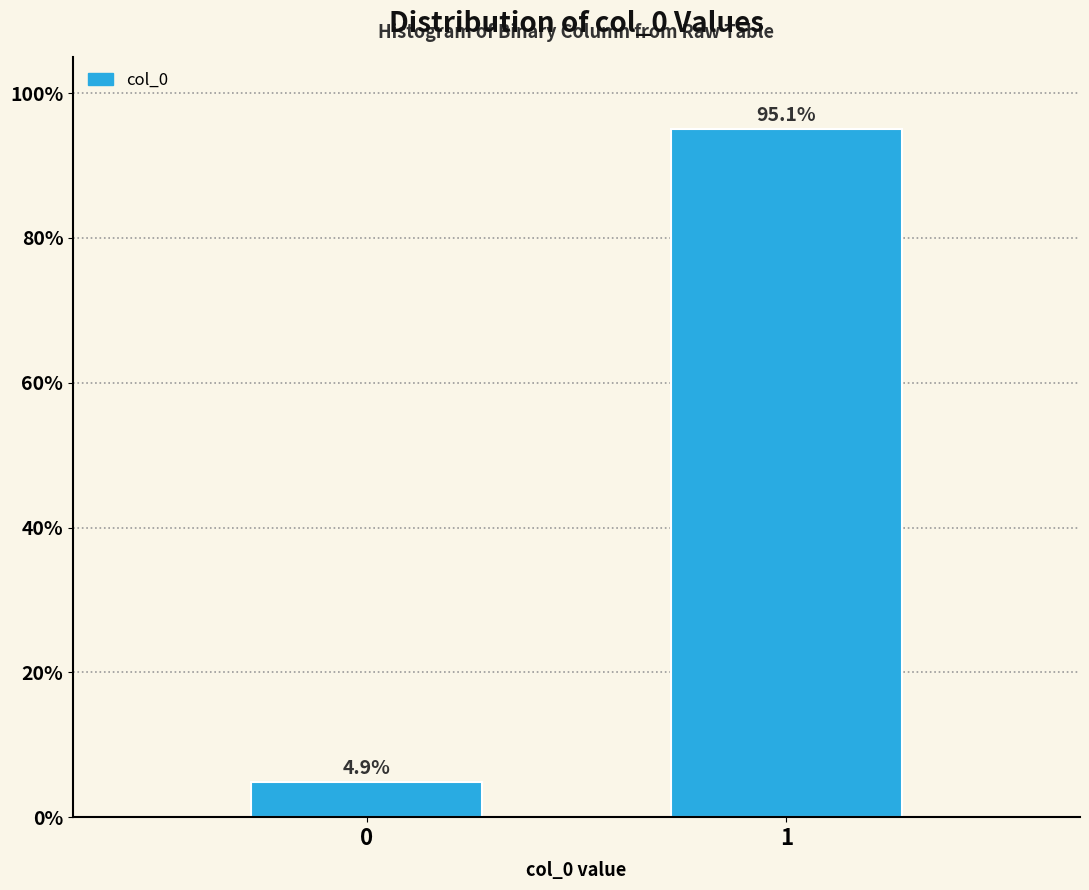

Reading left to right, transcribe all the data shown in this chart.

4.9	95.1